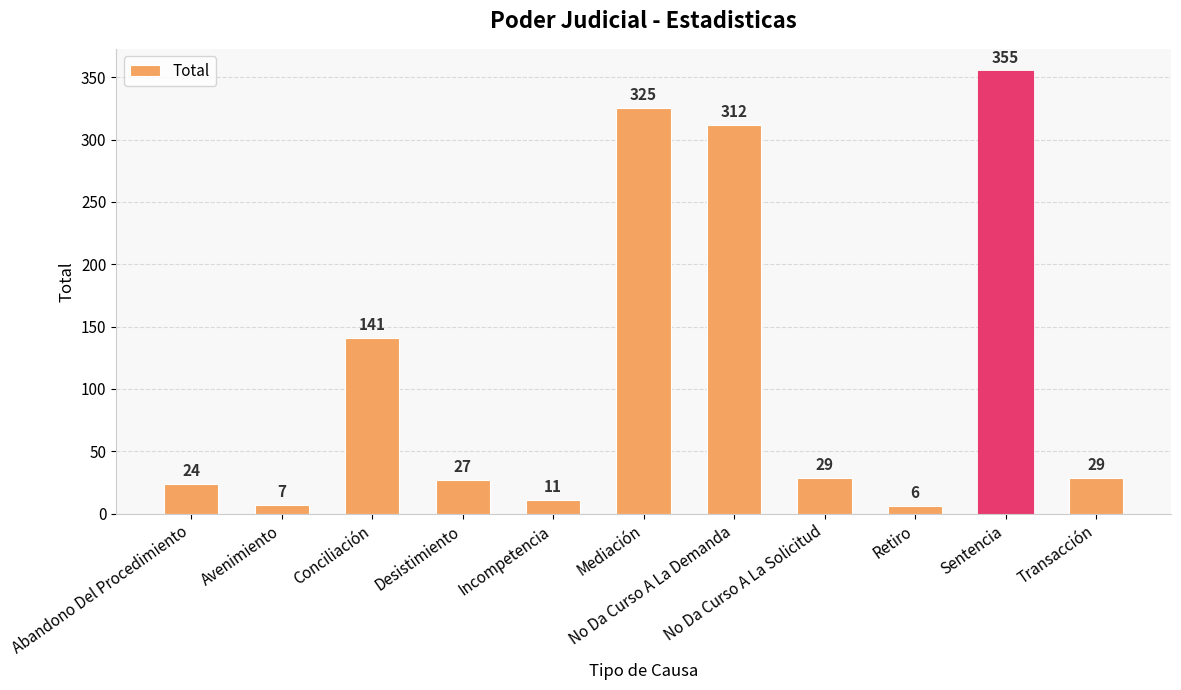

Reading left to right, what are all the values shown in this chart?

Abandono Del Procedimiento=24	Avenimiento=7	Conciliación=141	Desistimiento=27	Incompetencia=11	Mediación=325	No Da Curso A La Demanda=312	No Da Curso A La Solicitud=29	Retiro=6	Sentencia=355	Transacción=29